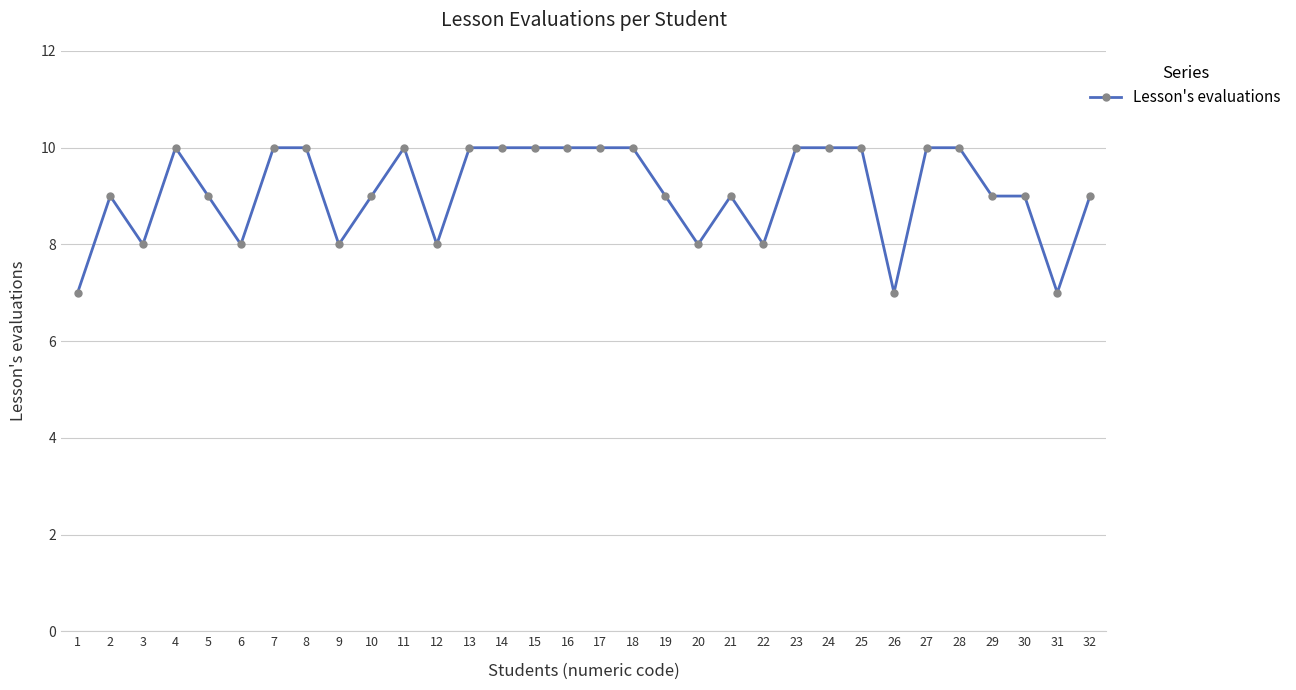

Reading left to right, extract all data points from this chart.

1=7	2=9	3=8	4=10	5=9	6=8	7=10	8=10	9=8	10=9	11=10	12=8	13=10	14=10	15=10	16=10	17=10	18=10	19=9	20=8	21=9	22=8	23=10	24=10	25=10	26=7	27=10	28=10	29=9	30=9	31=7	32=9